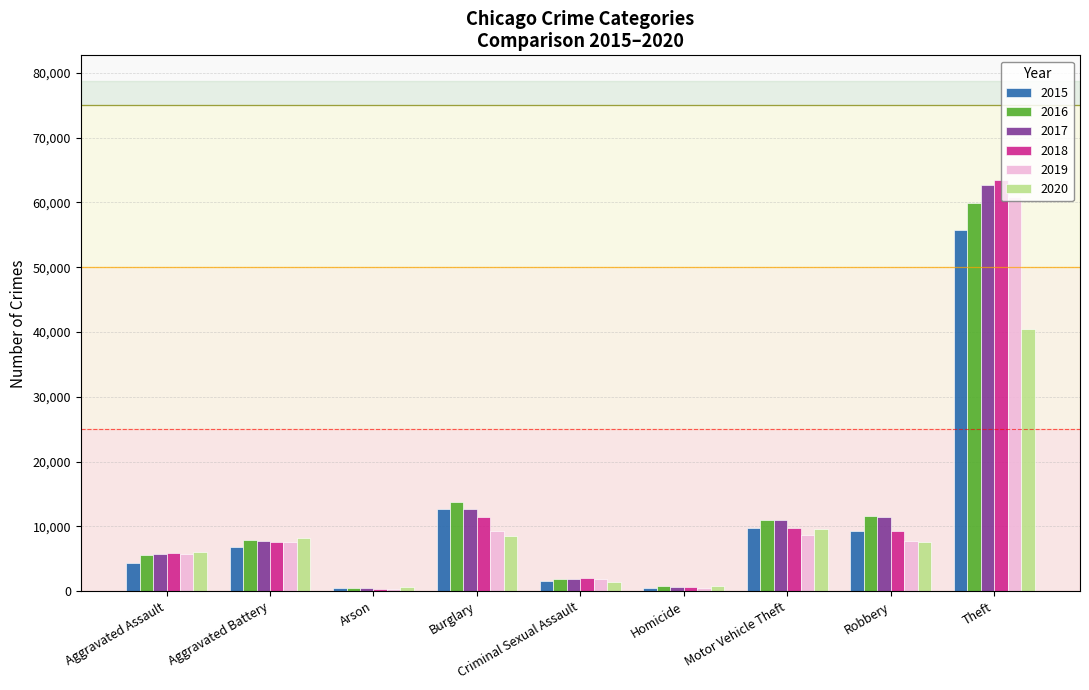

What is the lowest value of the 2019 series?

365